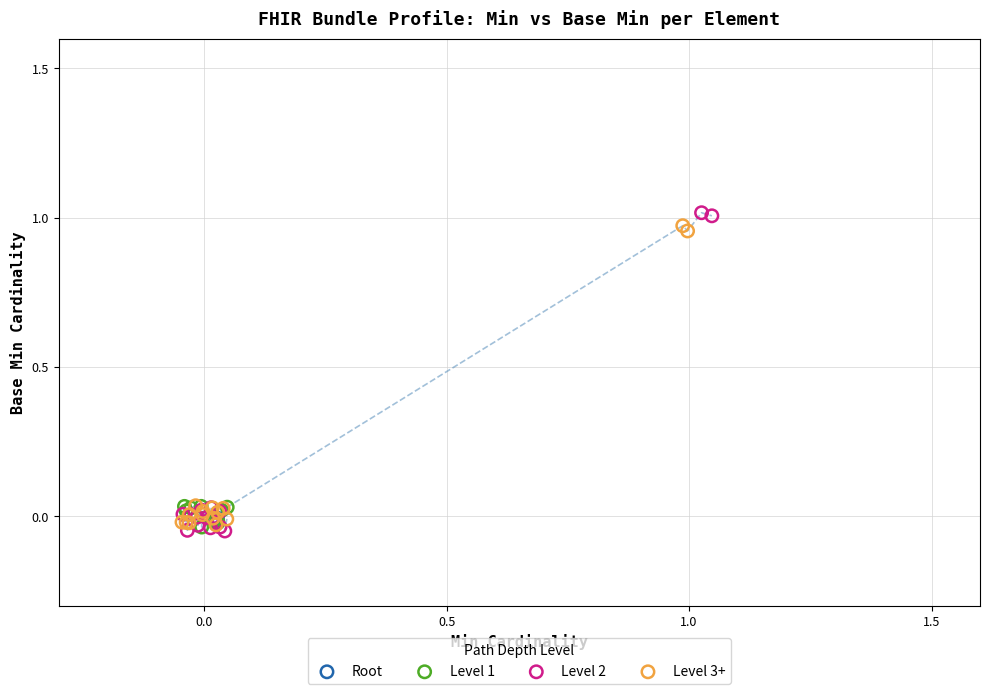

What are all the series names shown in the legend?

Root, Level 1, Level 2, Level 3+